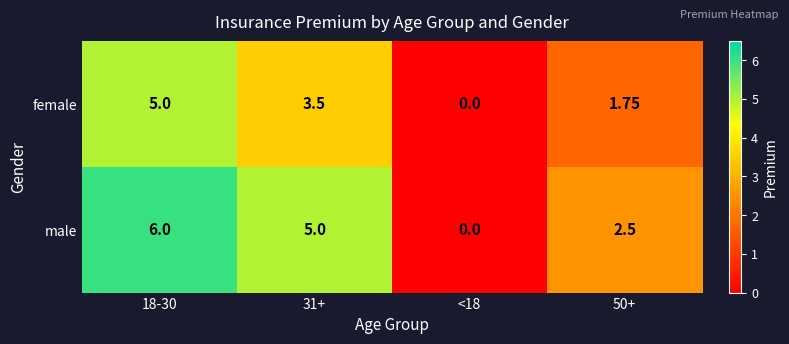

Which series has the widest spread of values?

male